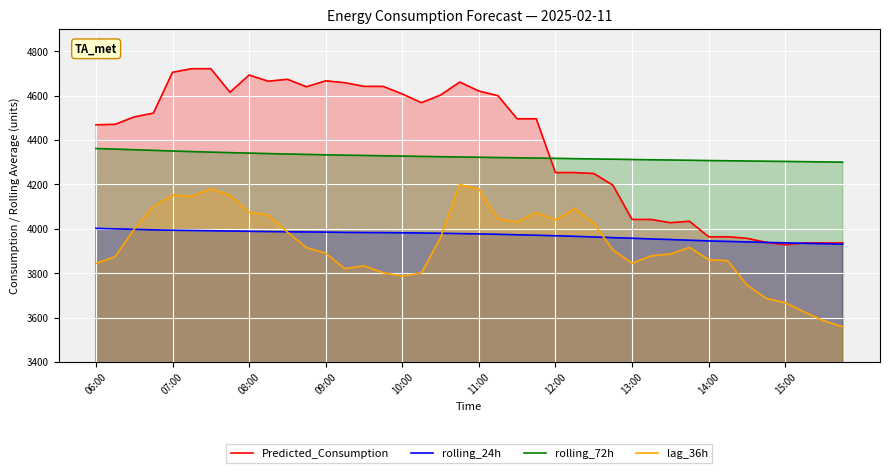

Rank the series by their maximum value, from highest to lowest.

Predicted_Consumption, rolling_72h, lag_36h, rolling_24h